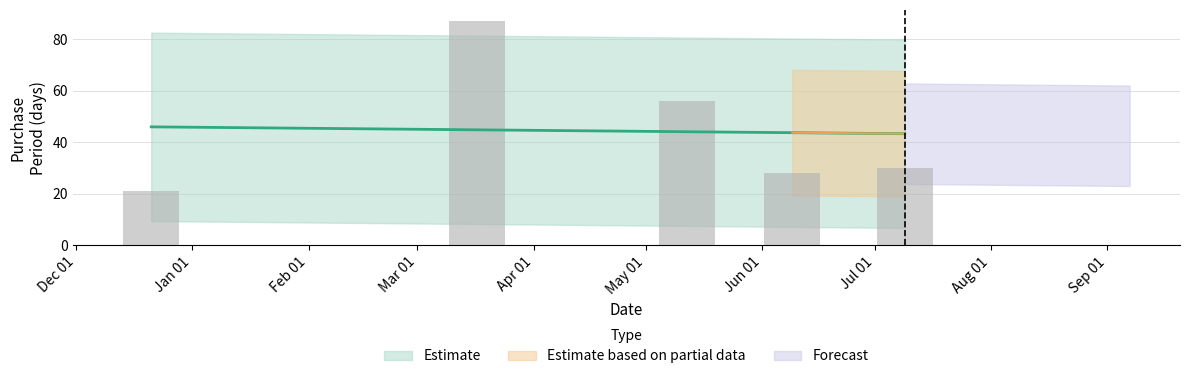

At which label is the value closest to 54?

May 01